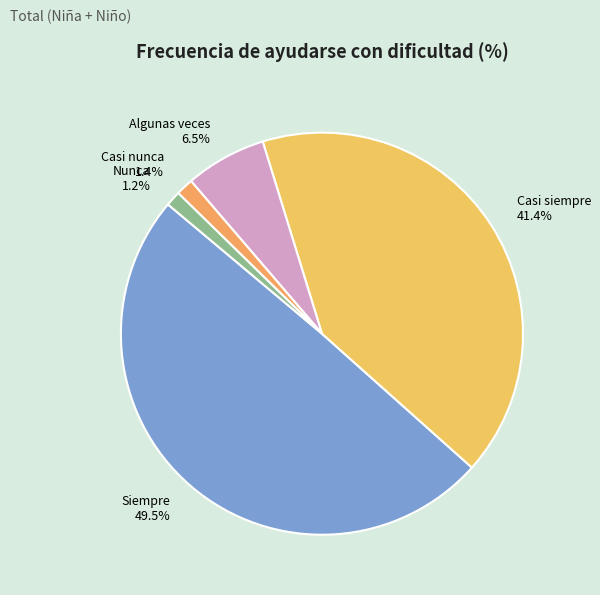

What percentage is the Casi siempre slice, to the nearest percent?

41%